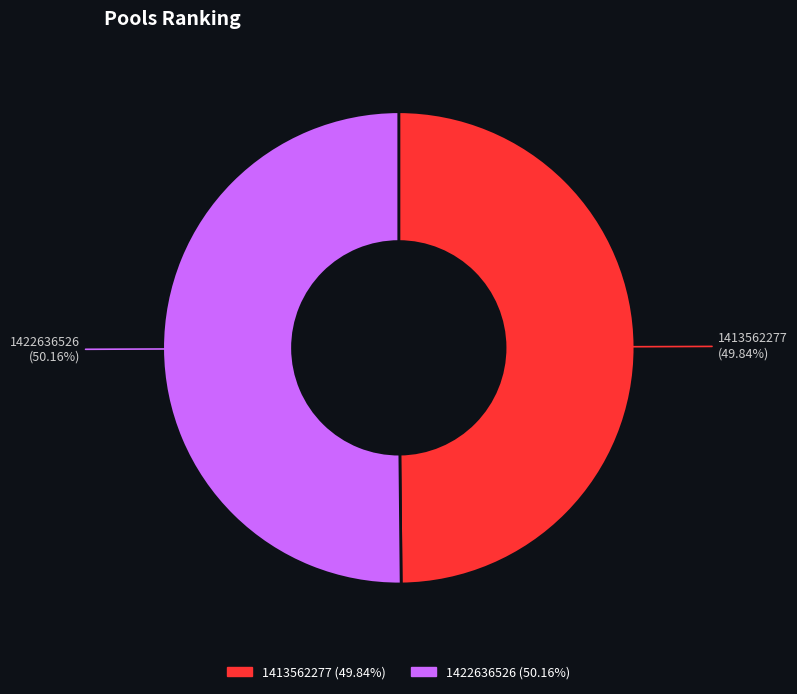

What percentage is the 1413562277 slice, to the nearest percent?

50%